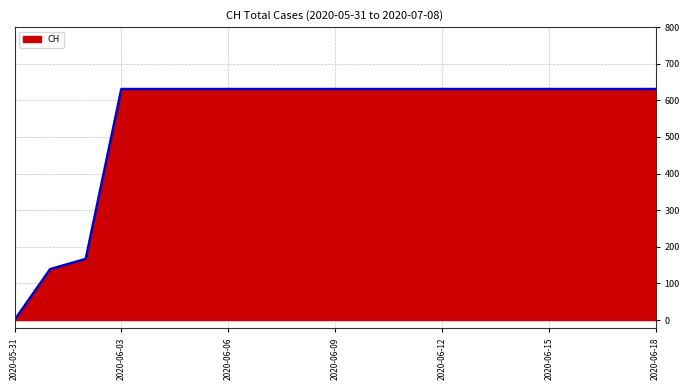

What is the greatest value displayed?

631